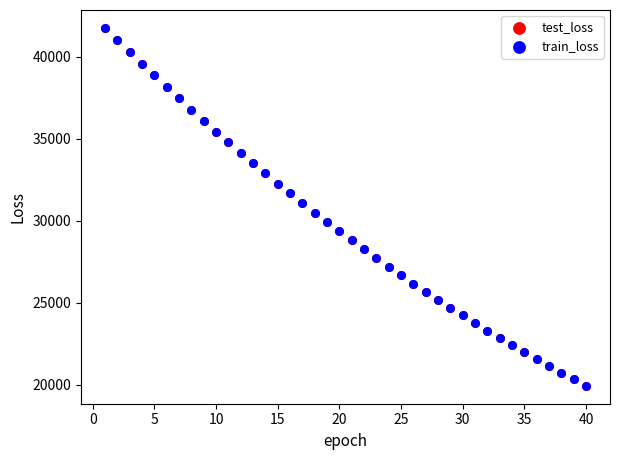

Which series has the widest spread of Y values?

train_loss